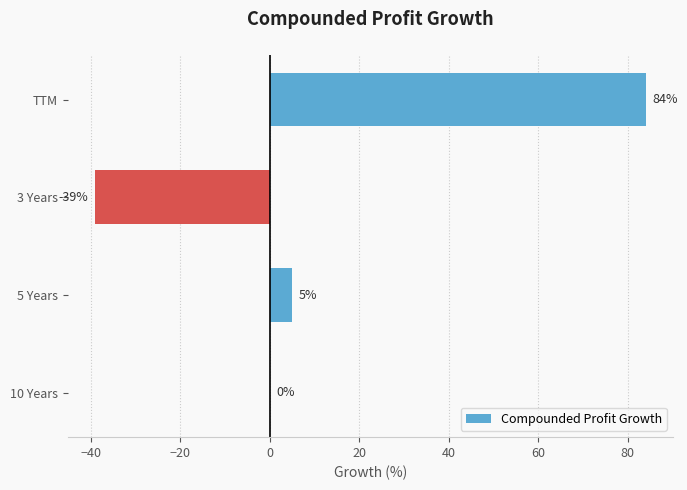

What is the maximum value shown in the chart?

84